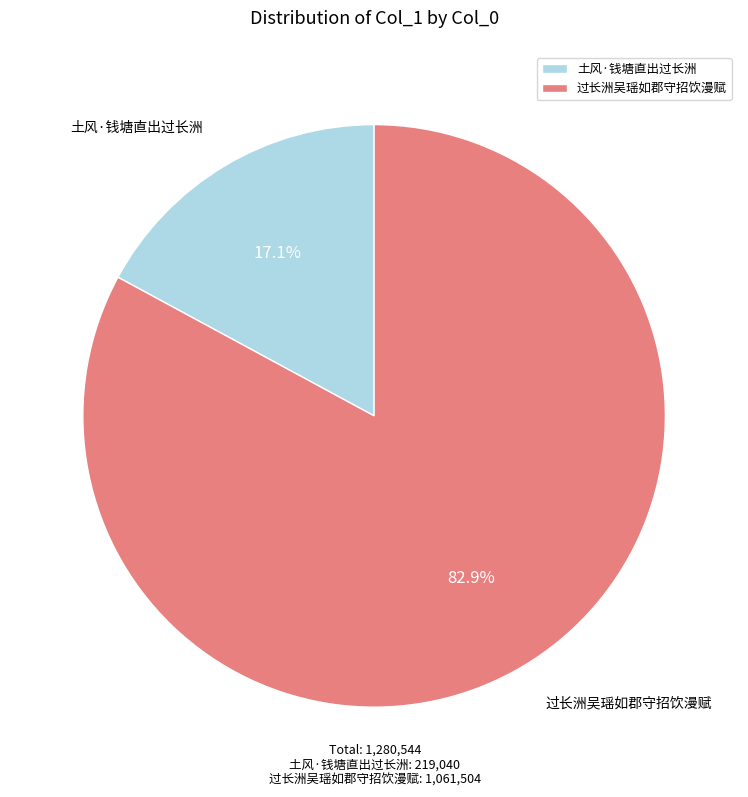

Does 过长洲吴瑶如郡守招饮漫赋 account for over 50% of the chart?

Yes